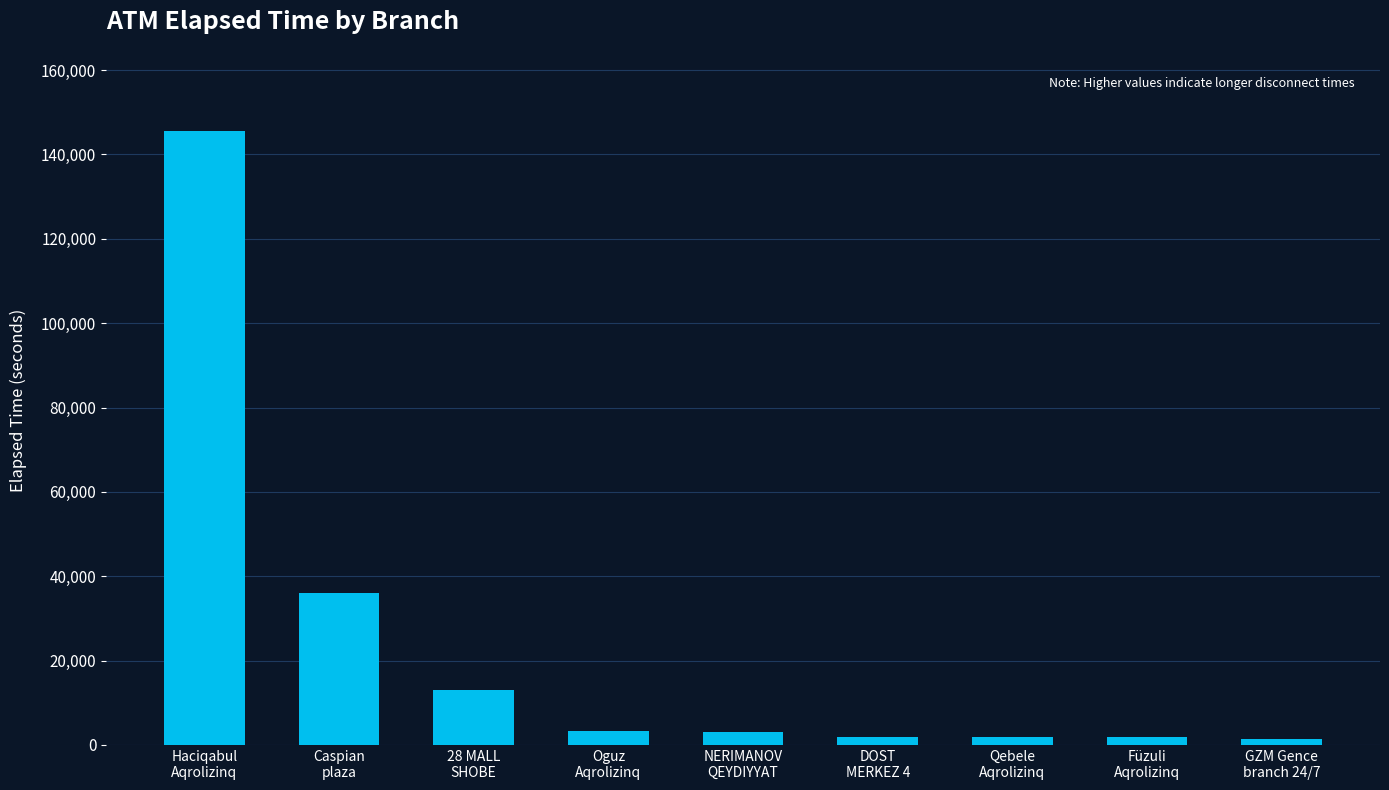

Is it true that the value at Haciqabul
Aqrolizinq is 145679?

True